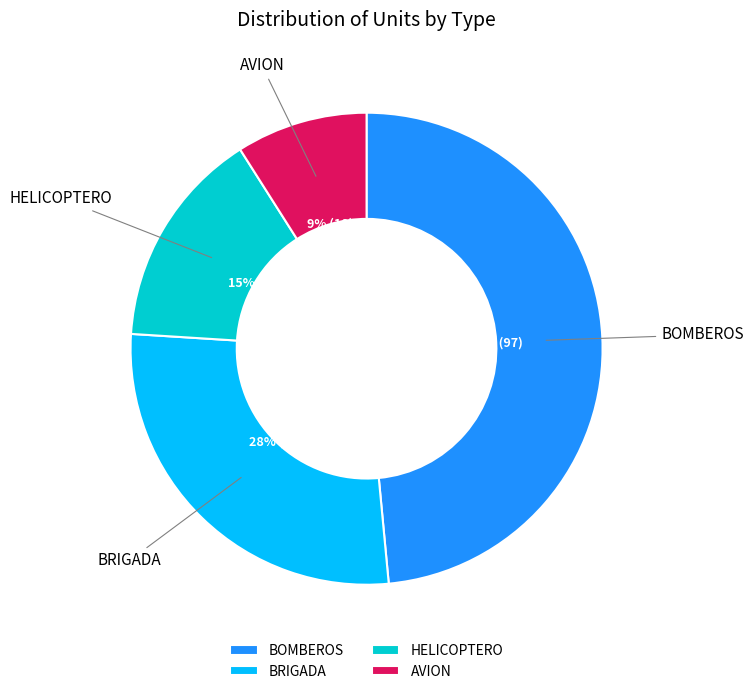

Which category has the biggest portion of the pie?

BOMBEROS